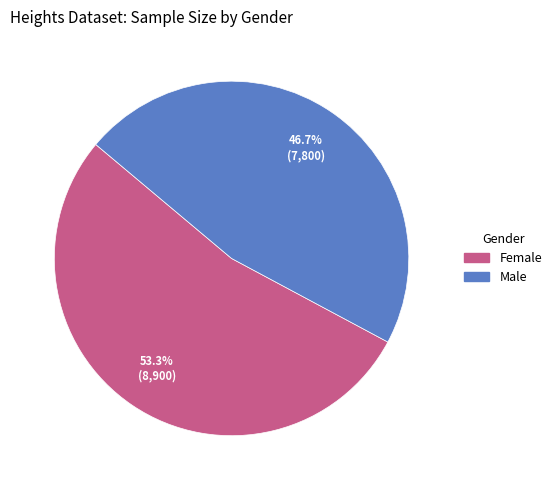

Which slice represents more than half of the pie?

Female